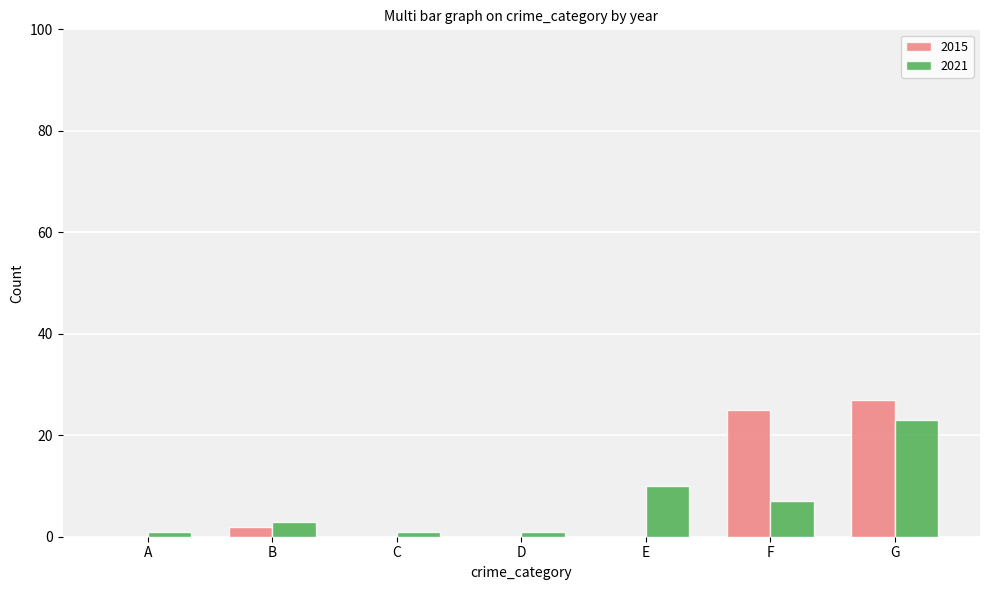

Reading right to left, what are all the values shown in this chart?

2015: G=27	F=25	E=0	D=0	C=0	B=2	A=0
2021: G=23	F=7	E=10	D=1	C=1	B=3	A=1